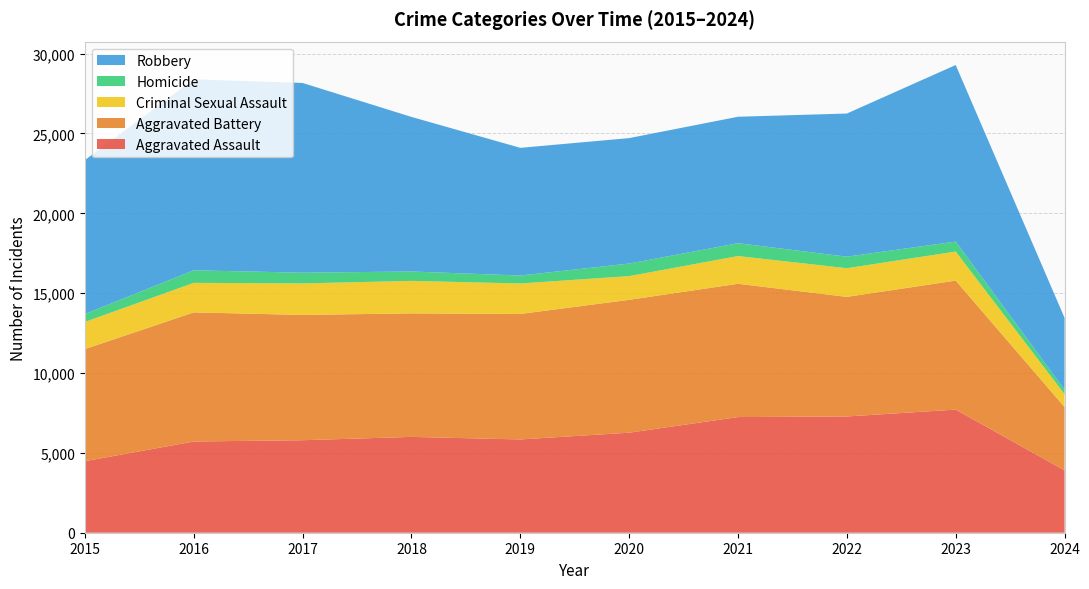

Reading left to right, list all the values displayed in this chart.

Aggravated Assault: 4480	5712	5793	6001	5841	6264	7242	7280	7709	3907
Aggravated Battery: 7019	8086	7845	7735	7858	8320	8347	7489	8079	3963
Criminal Sexual Assault: 1701	1849	1974	2034	1909	1485	1736	1795	1820	806
Homicide: 496	786	672	588	499	787	804	724	625	276
Robbery: 9638	11960	11880	9681	7995	7855	7920	8962	11056	4504